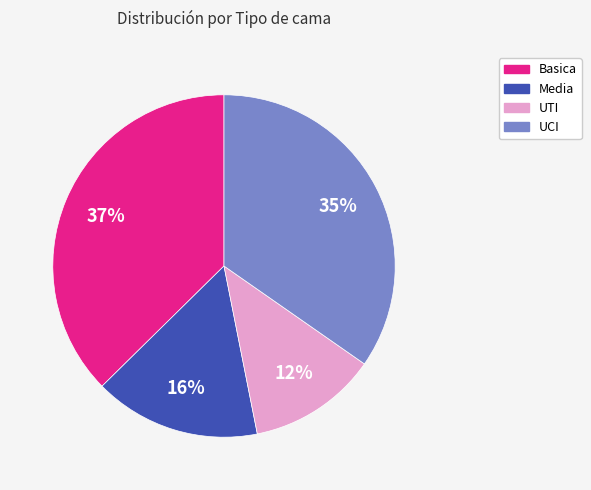

To the nearest percent, what is the average slice percentage?

25%